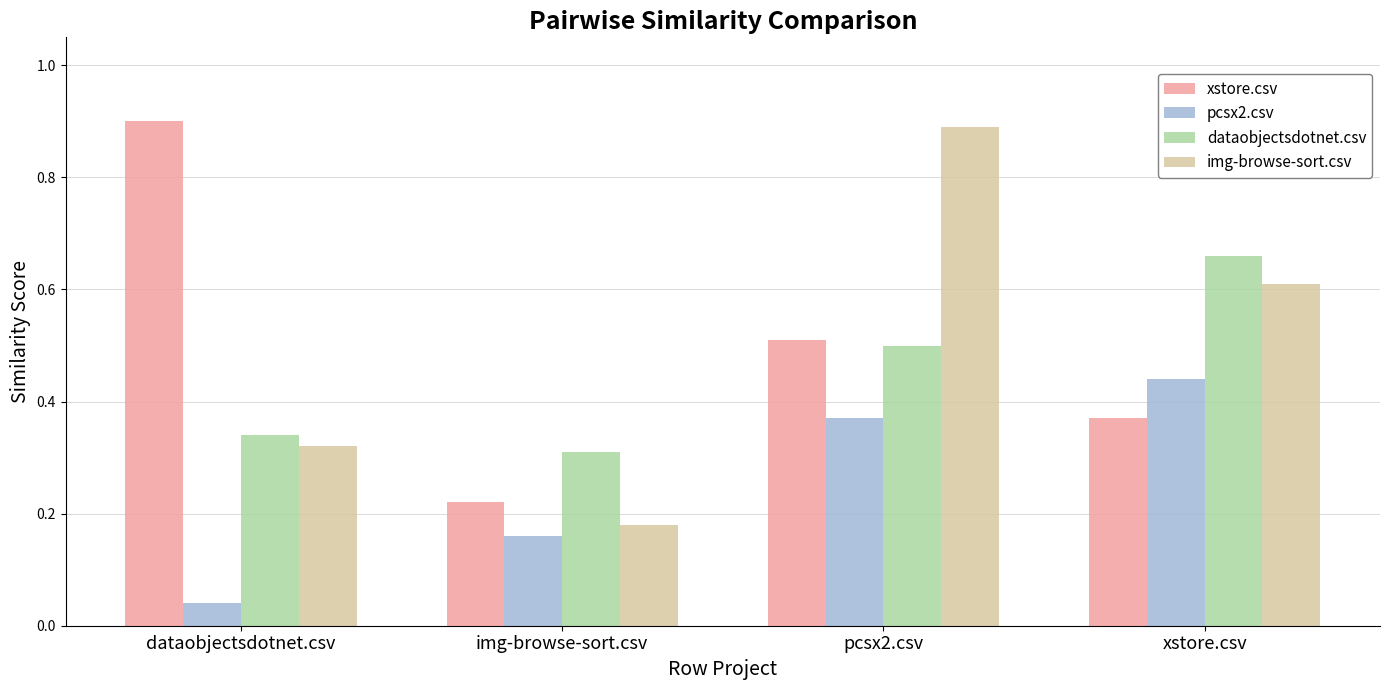

At how many categories does at least one series exceed 0?

4